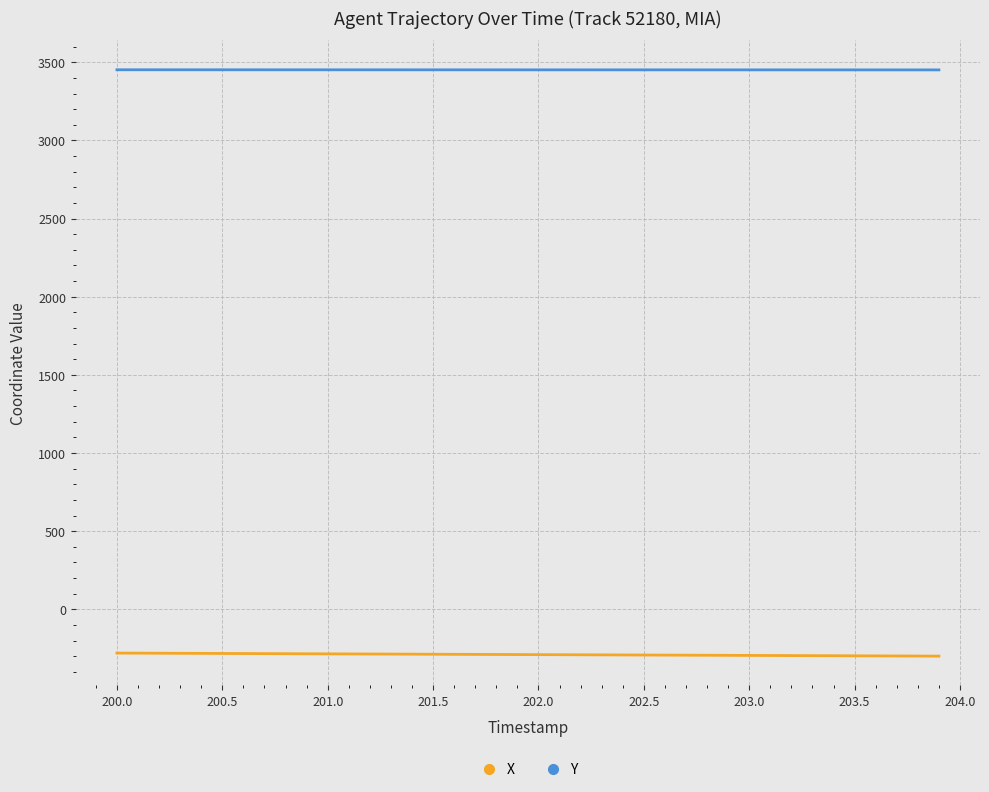

What is the average value of the X series?

-289.9